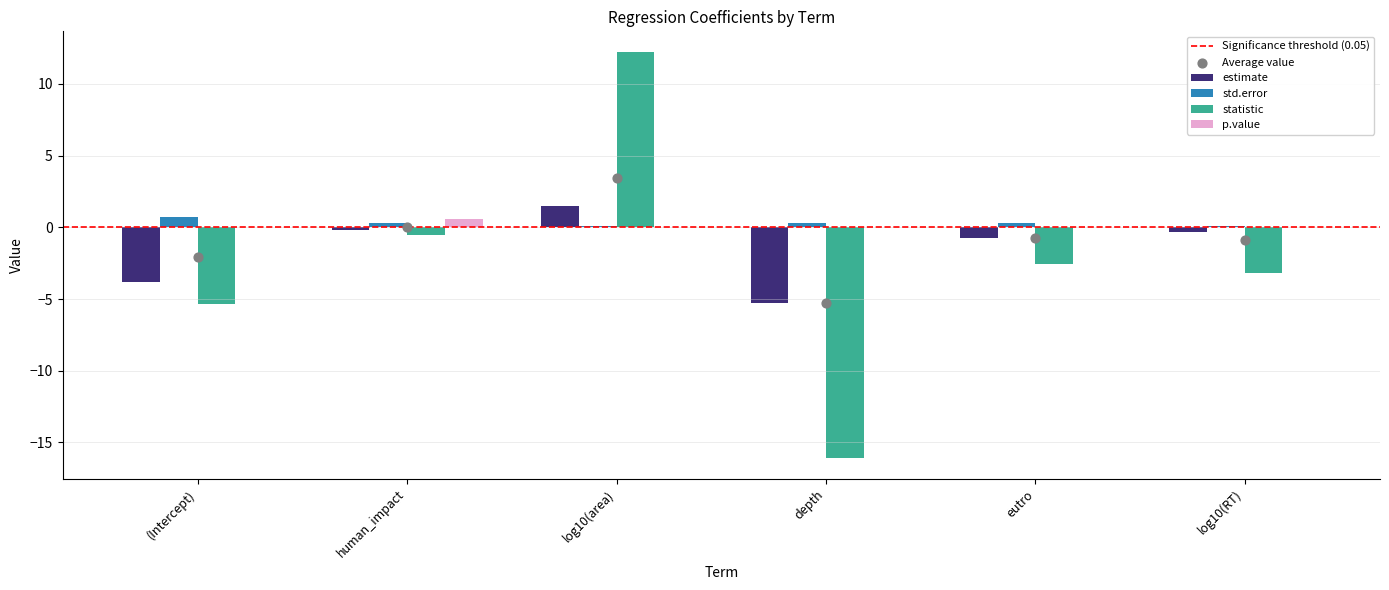

At how many categories does at least one series exceed -15?

6